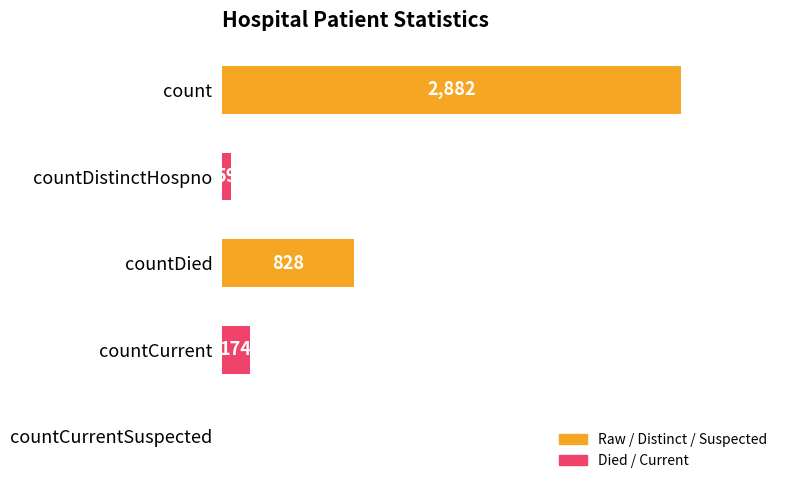

What is the maximum value shown in the chart?

2882